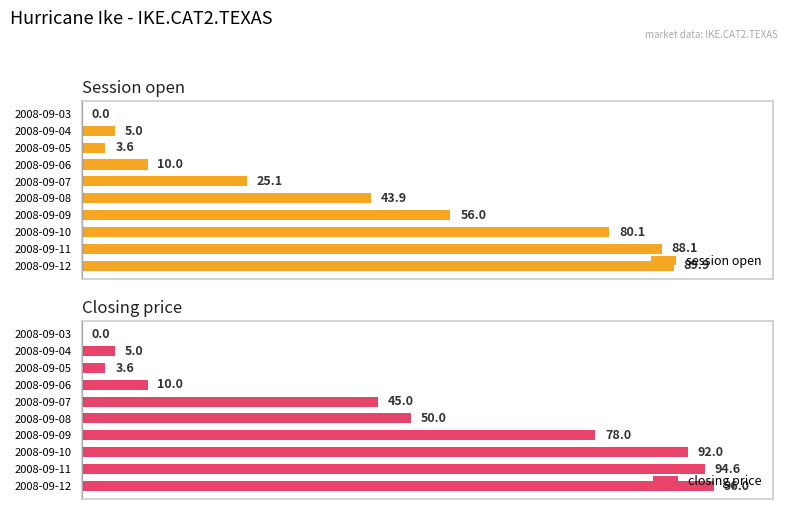

Which category has the highest value in the session open series?

2008-09-12